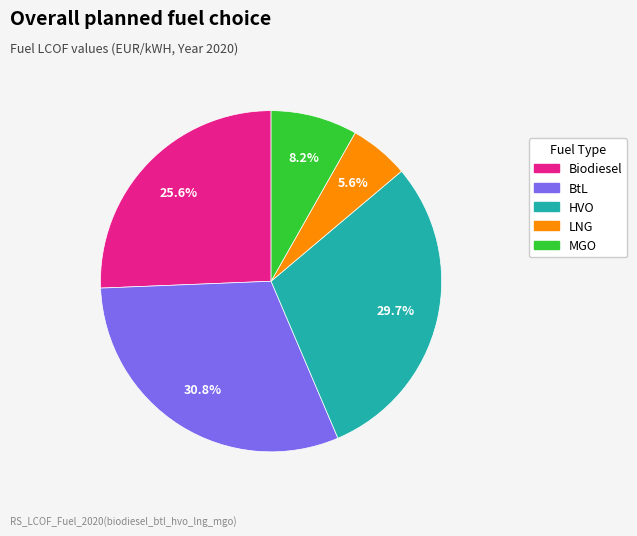

Is it true that LNG is 12% of the pie?

False